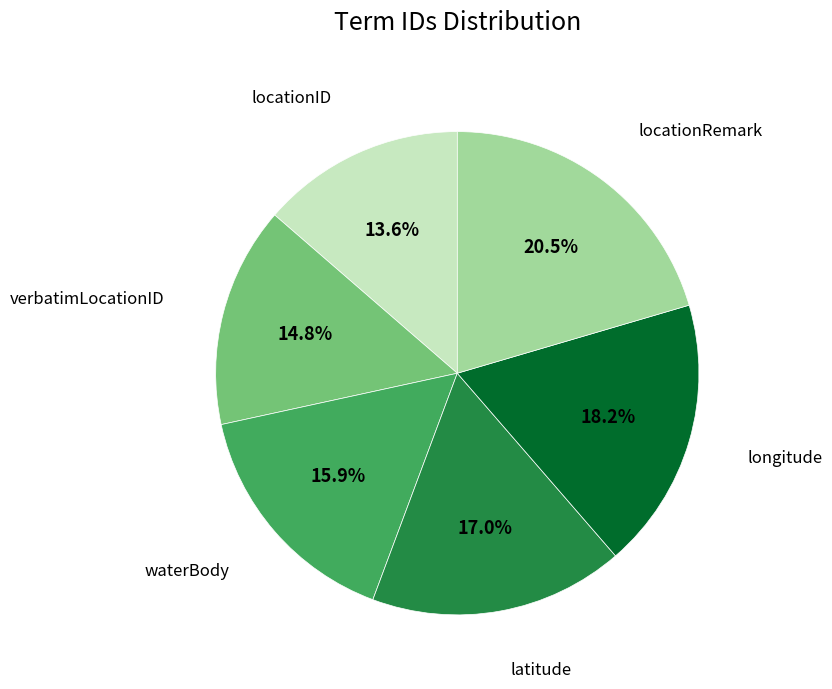

Is there any slice that represents more than half of the pie?

No